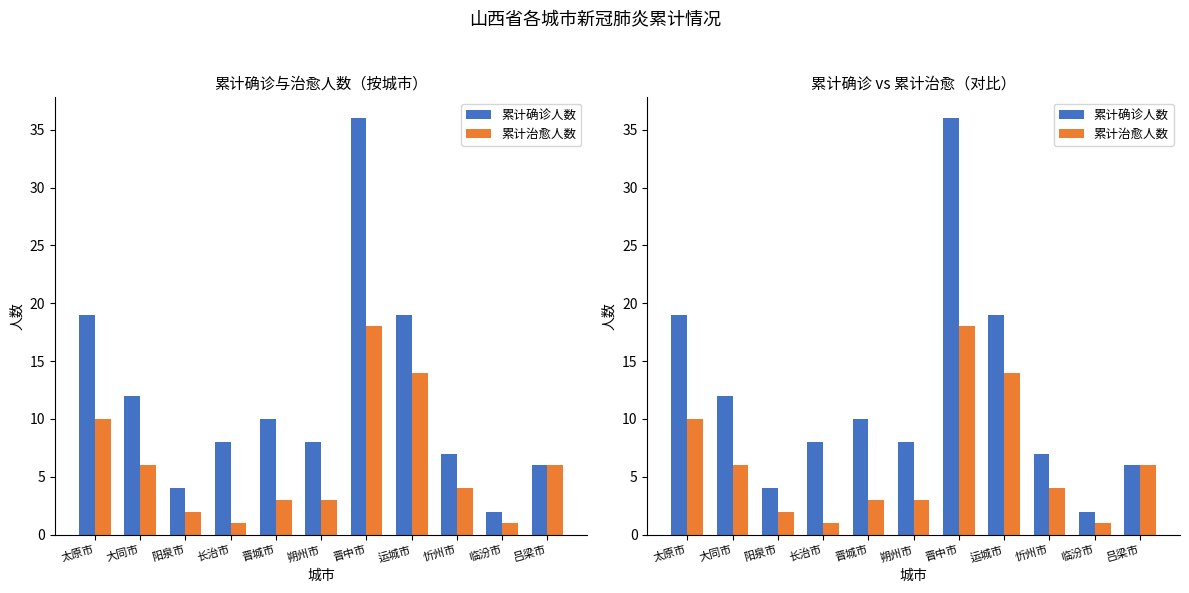

Reading left to right, extract all data points from this chart.

累计确诊人数: 19	12	4	8	10	8	36	19	7	2	6
累计治愈人数: 10	6	2	1	3	3	18	14	4	1	6